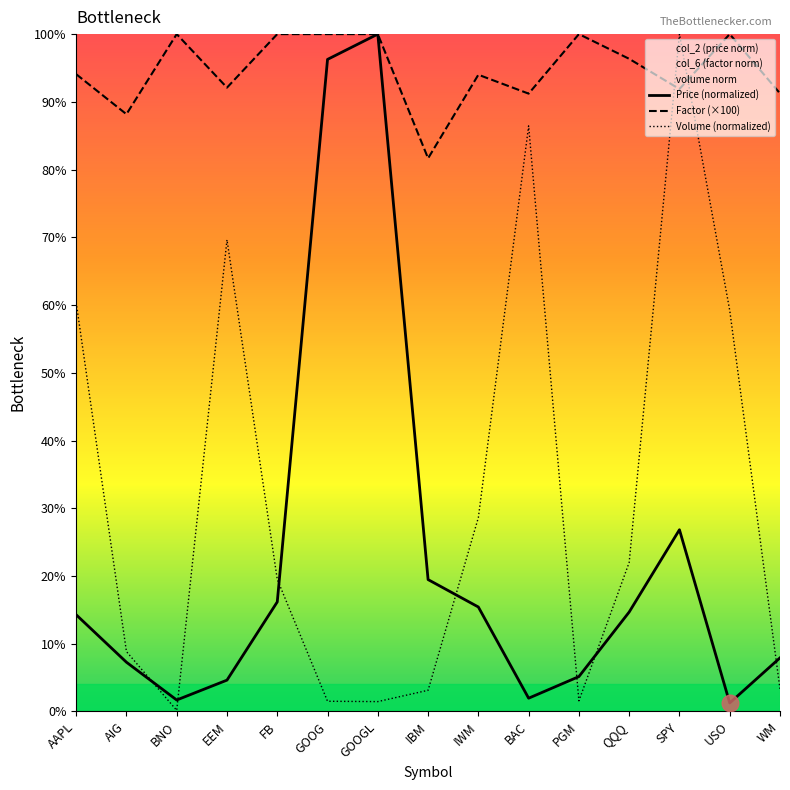

Which series has the largest total across all categories?

Factor (×100)